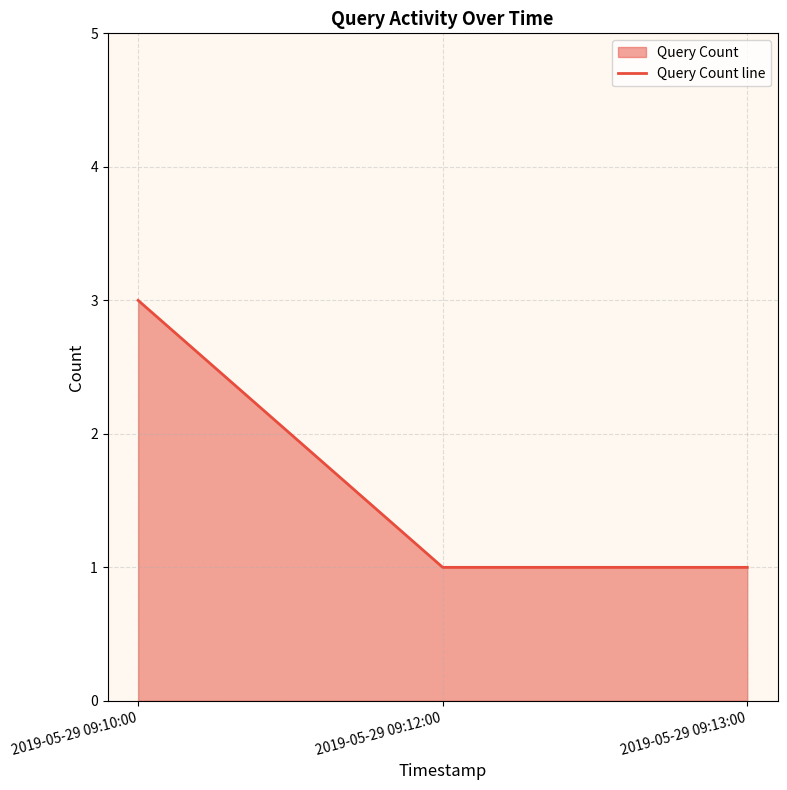

List the labels in order of value, smallest first.

2019-05-29 09:12:00, 2019-05-29 09:13:00, 2019-05-29 09:10:00